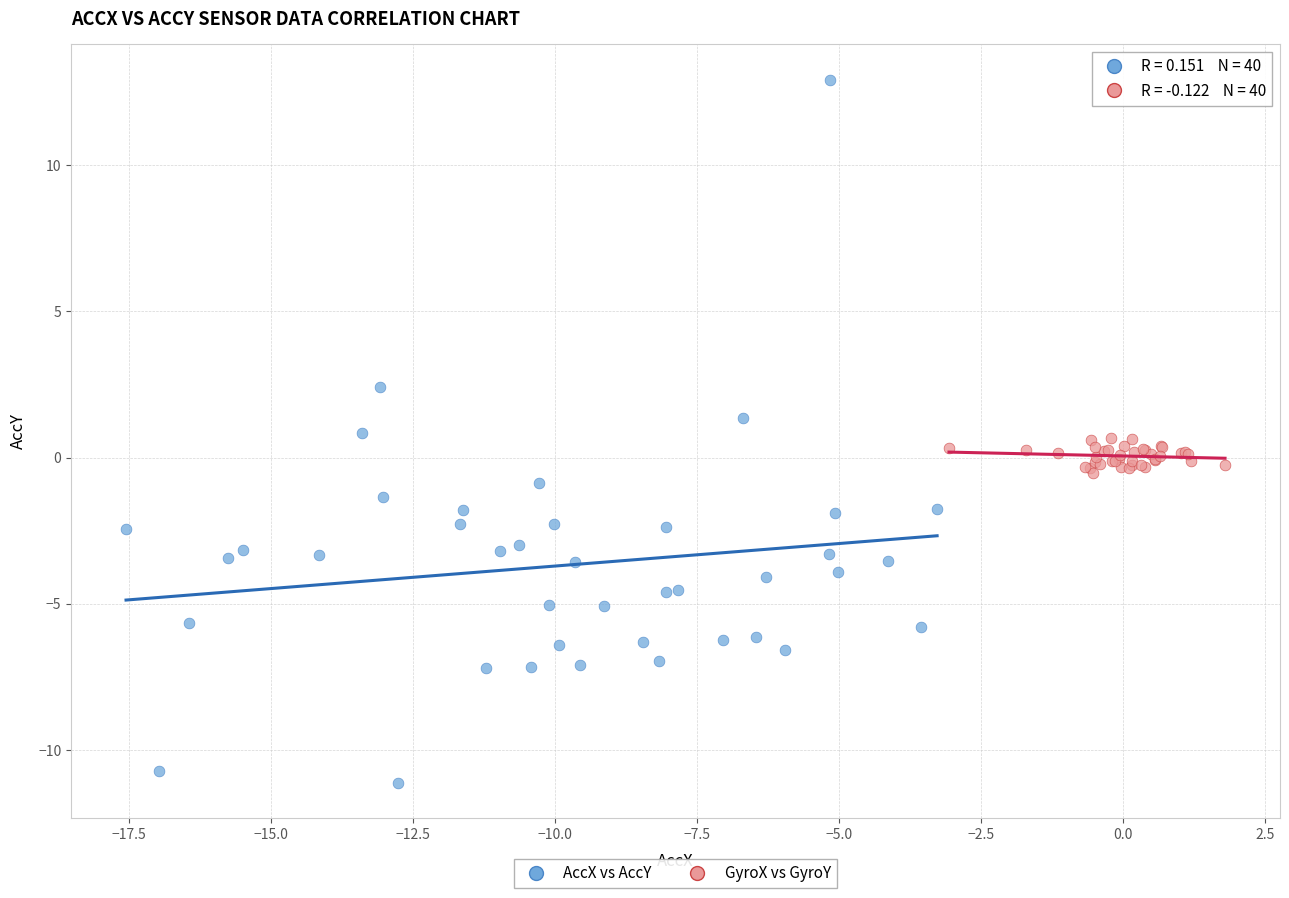

Which series contains the lowest Y value?

AccX vs AccY